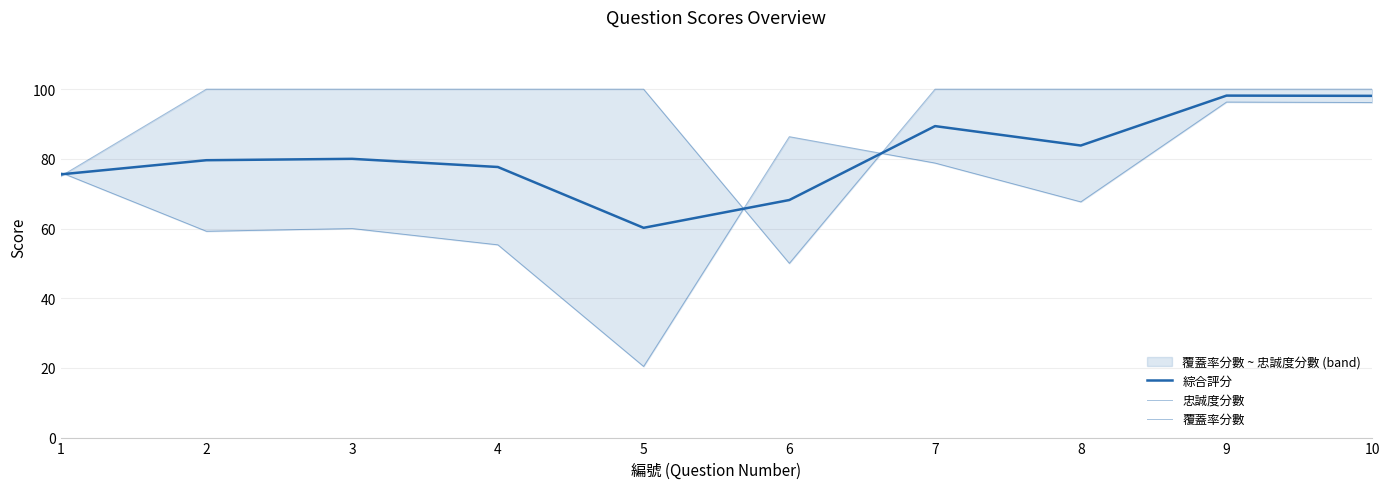

What is the maximum value shown in the chart?

100.0